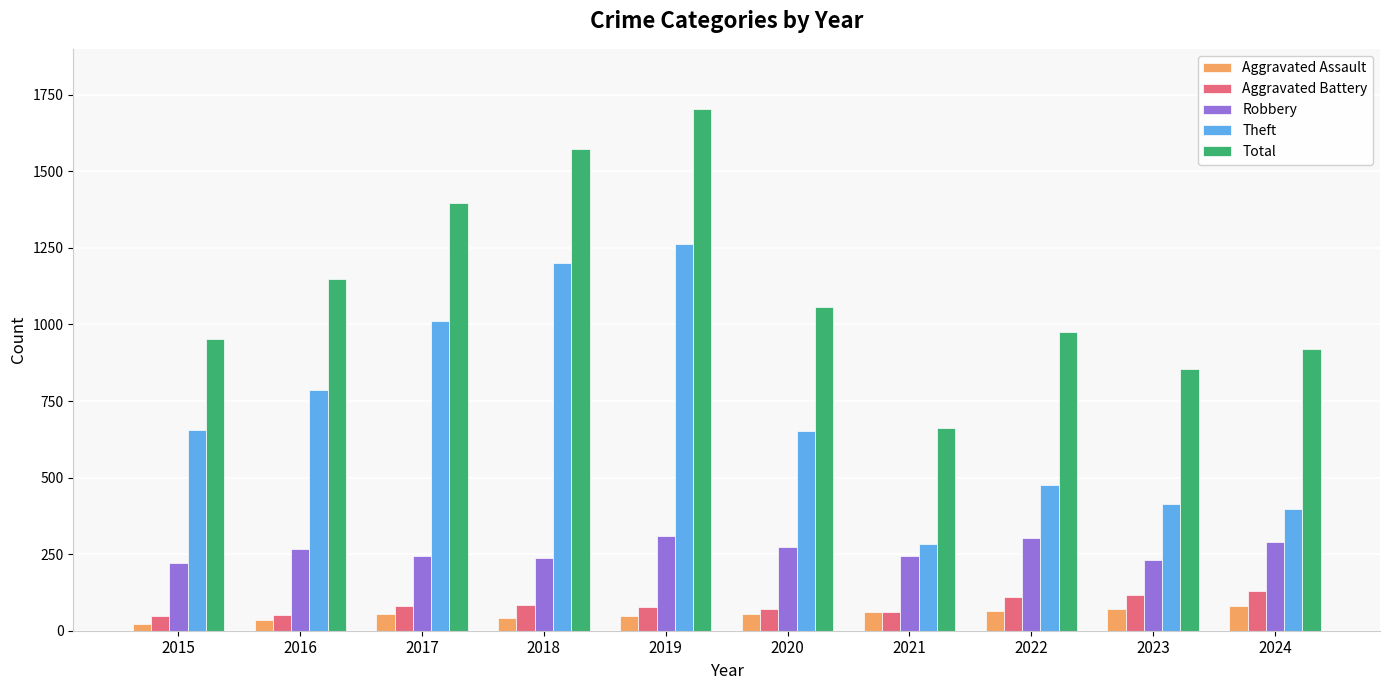

What are all the series names shown in the legend?

Aggravated Assault, Aggravated Battery, Robbery, Theft, Total